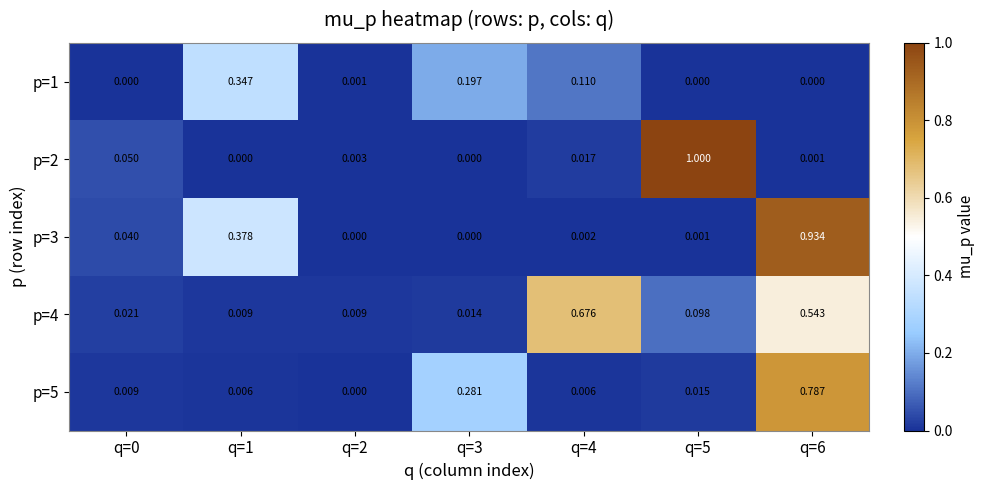

Is the value of p=4 at q=1 greater than the value of p=3 at q=4?

Yes